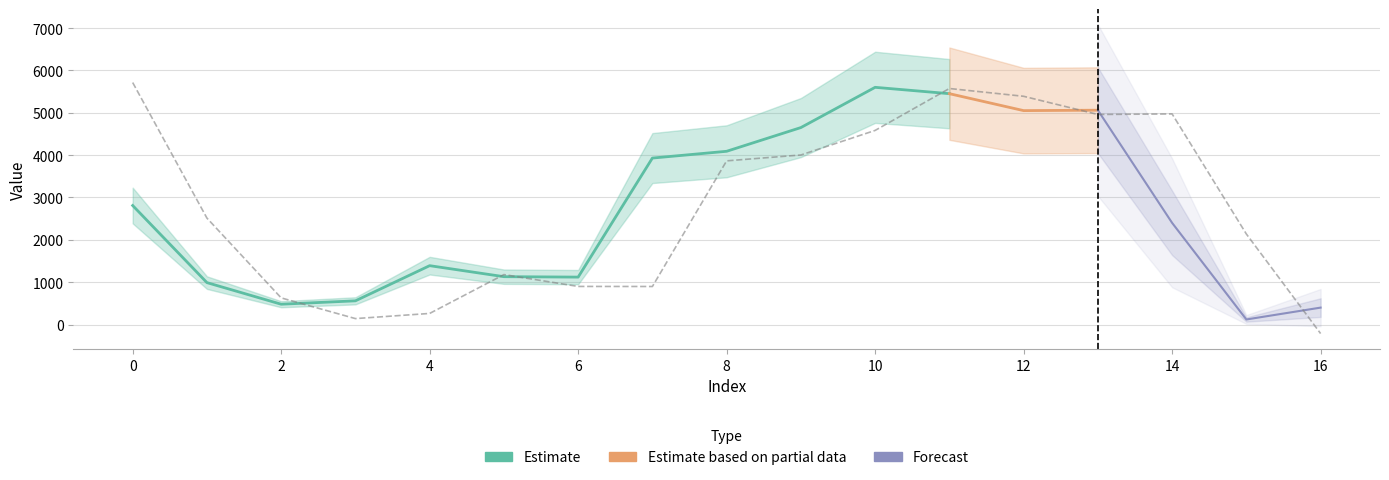

The chart shows a value of 5712.9 at 0. True or false?

True